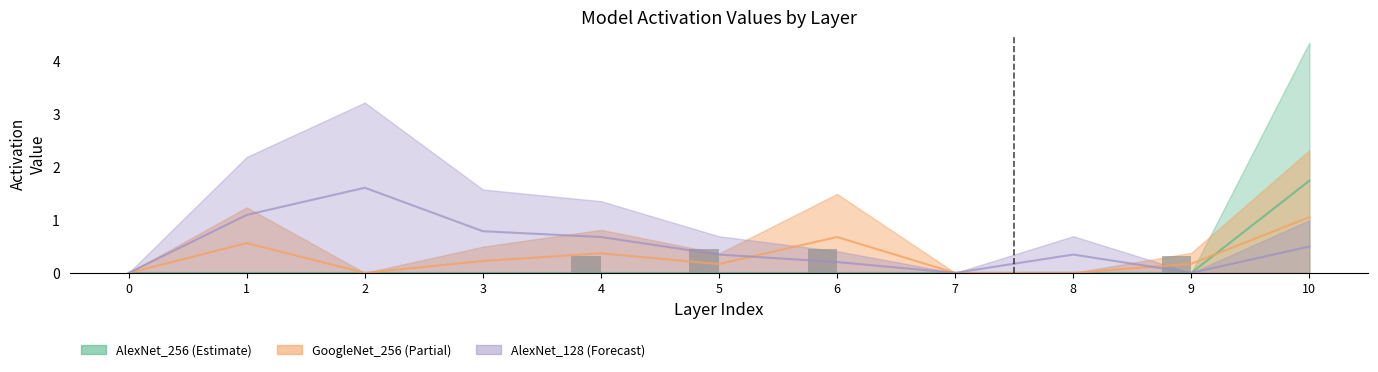

Reading left to right, list all the values displayed in this chart.

0=0.0	1=0.0	2=0.0	3=0.0	4=0.3	5=0.5	6=0.4	7=0.0	8=0.0	9=0.3	10=0.0